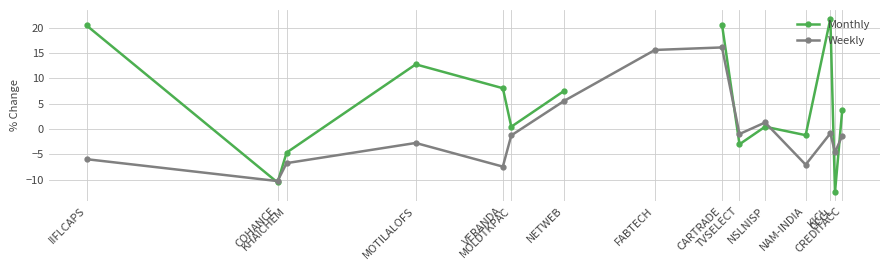

At which category does Monthly reach its first local valley?

COHANCE